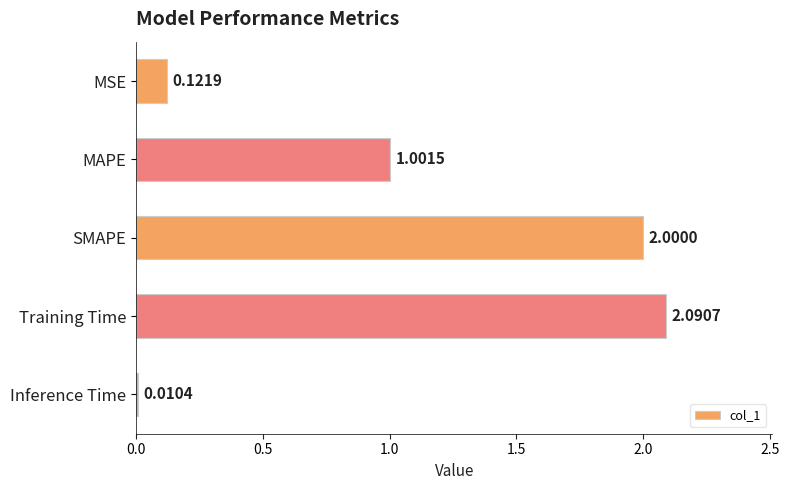

Which category has the highest value across all series?

Training Time